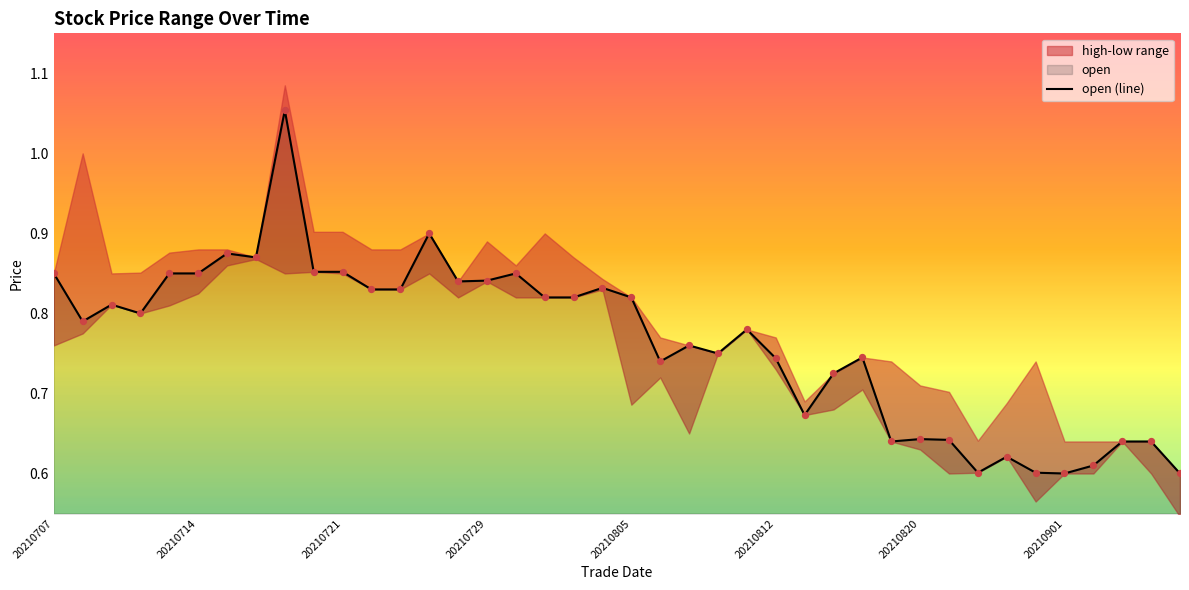

Which has a higher value, 32 or 23?

23